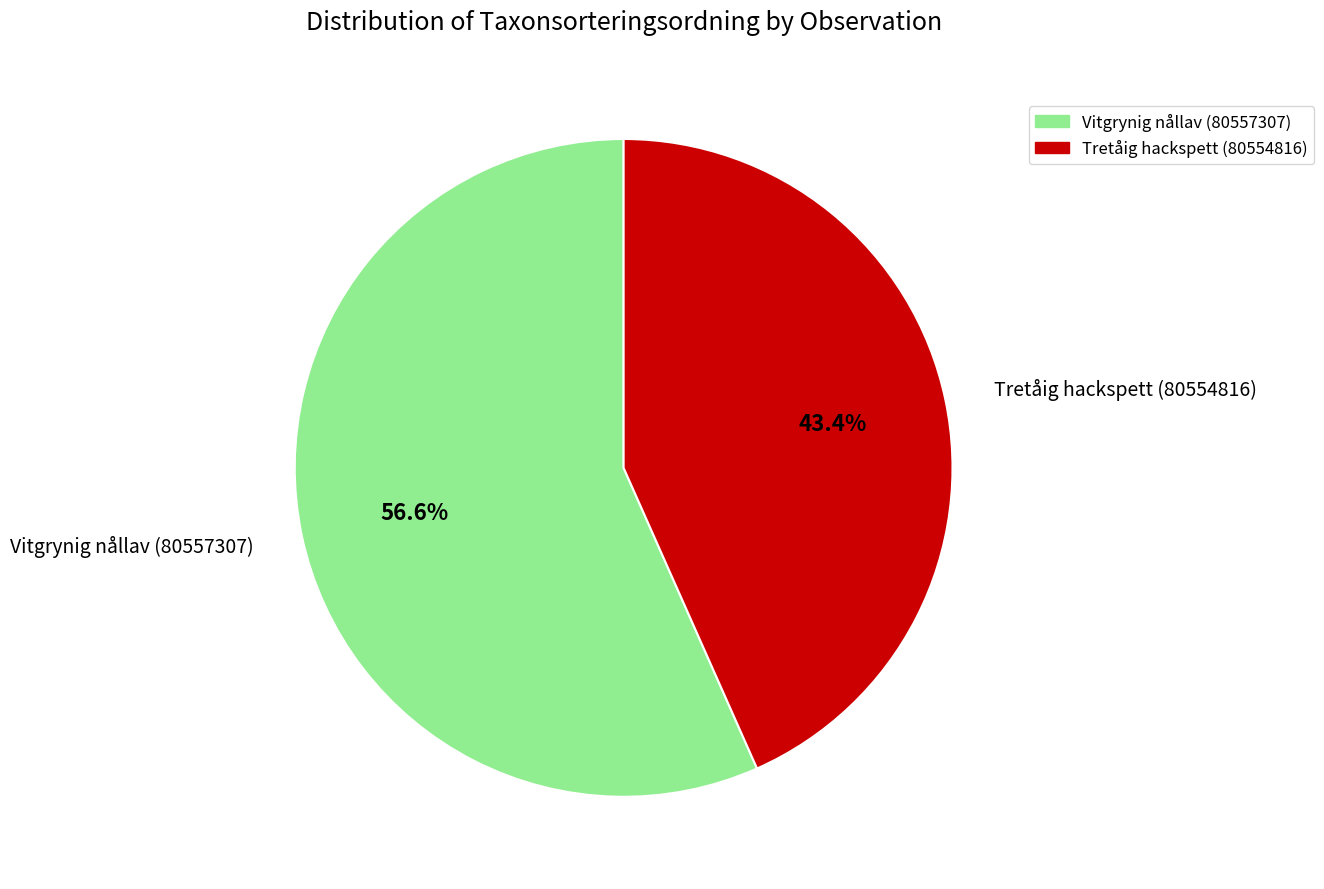

Combined, do Vitgrynig nållav (80557307) and Tretåig hackspett (80554816) account for over 50%?

Yes